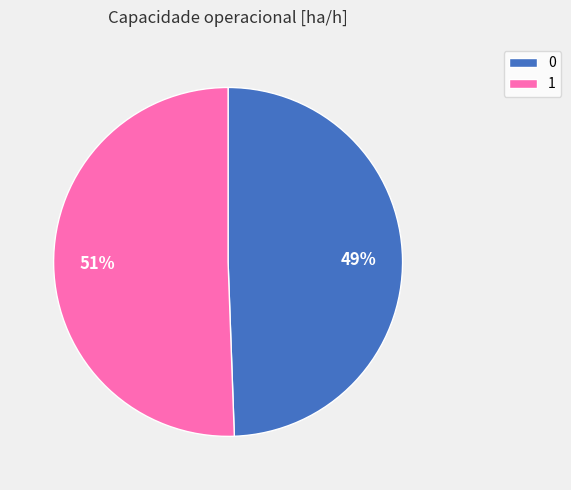

Which slice is the largest?

1